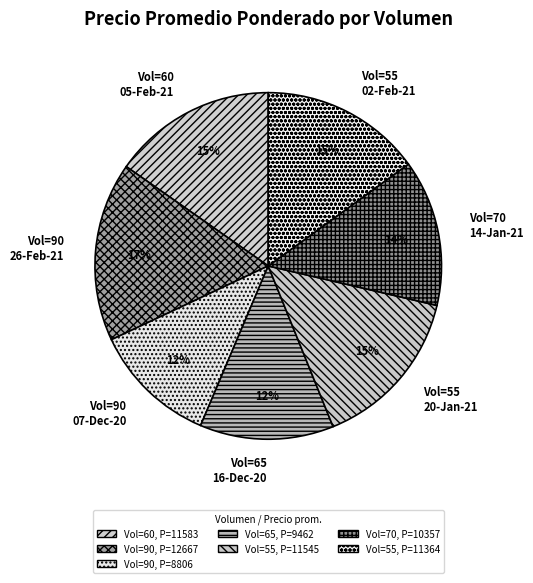

Is Vol=70 14-Jan-21 the majority of the pie?

No